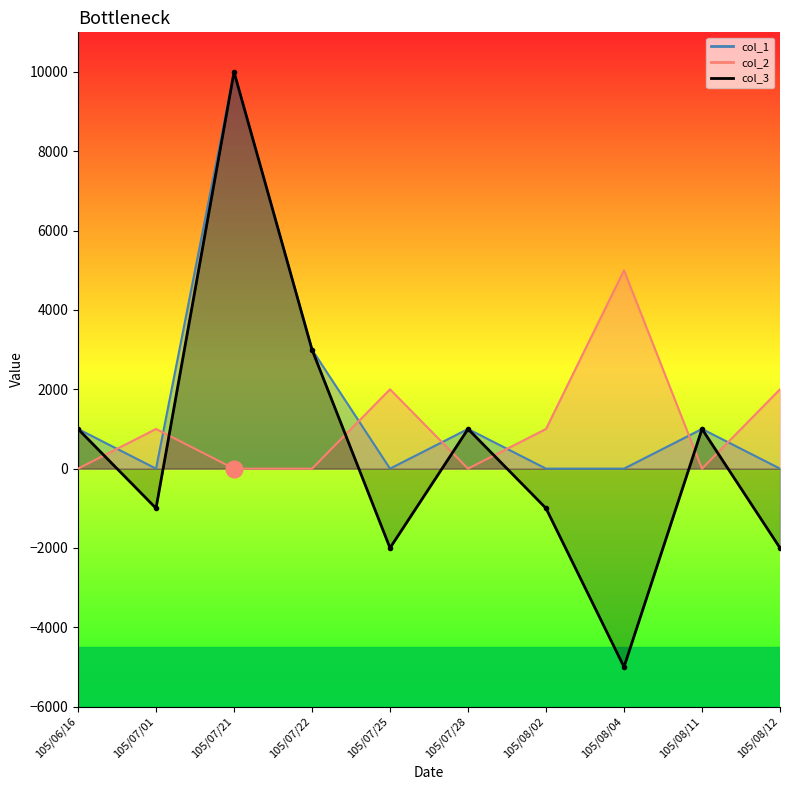

What is the sum of the col_1 values at 105/07/21 and 105/08/02?

10000